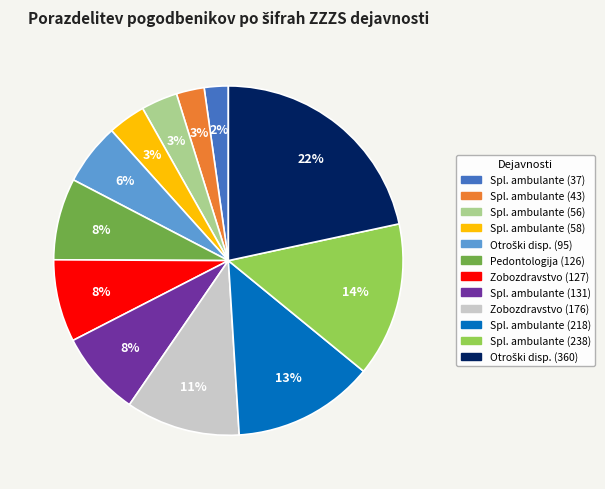

What percentage is the Spl. ambulante (43) slice, to the nearest percent?

3%